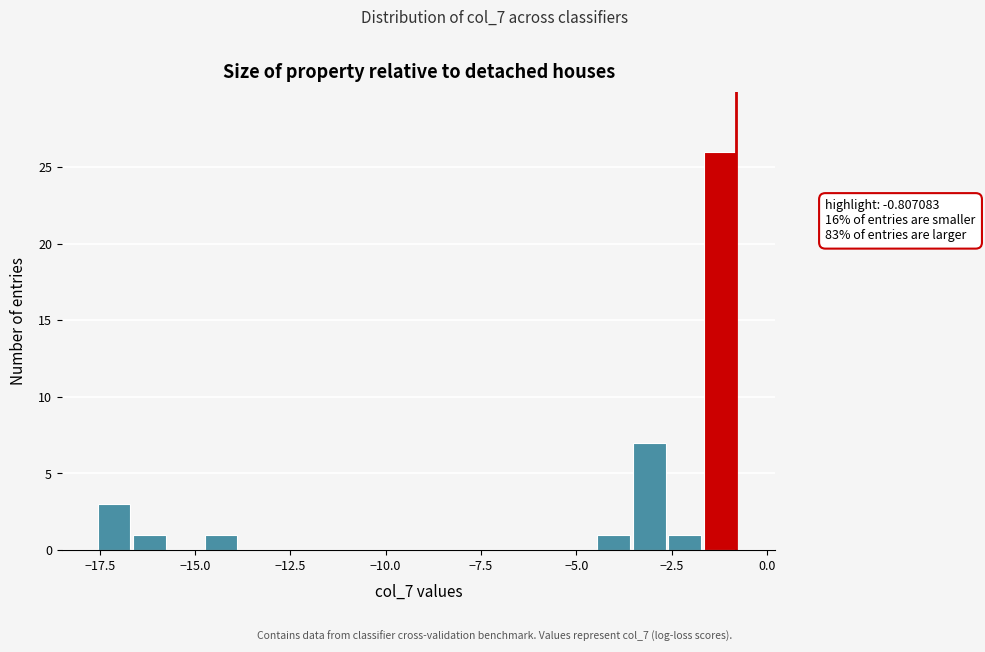

Around what value on the x-axis is the tallest bar? Give the approximate position of its centre, as read against the axis.

-1.0